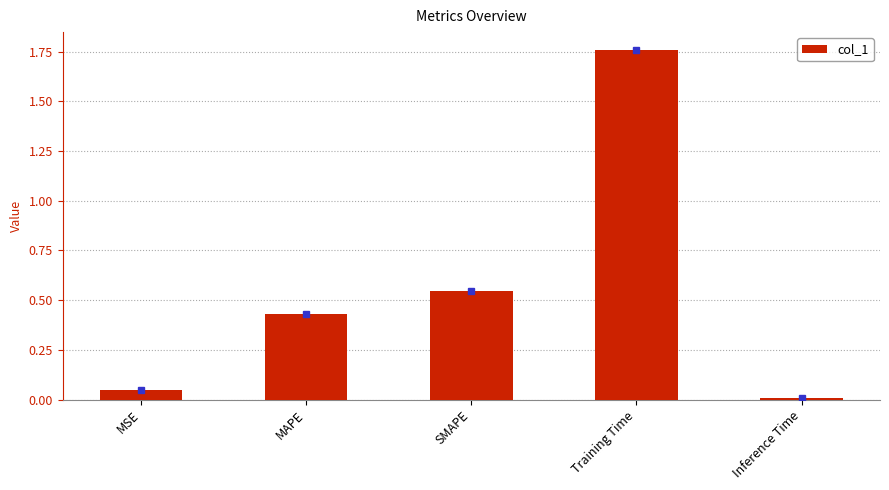

The value at MAPE is 0.6. True or false?

False